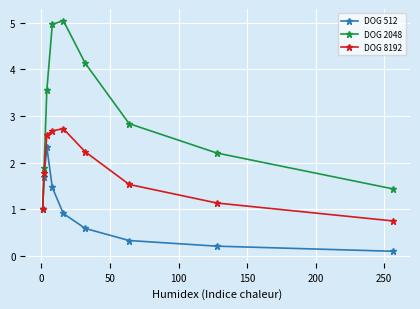

How many interior local peaks does the DOG 2048 series have?

1